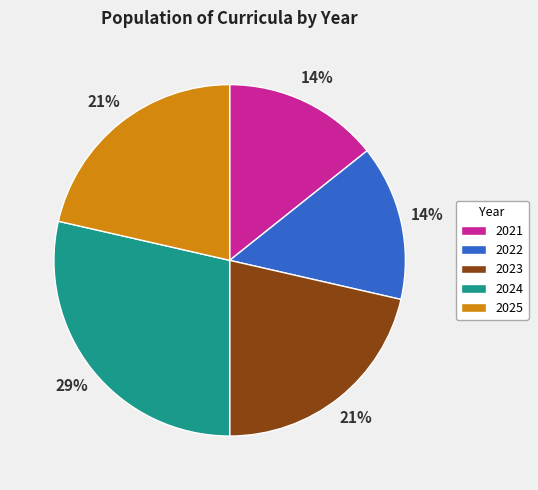

How many slices are in this pie chart?

5